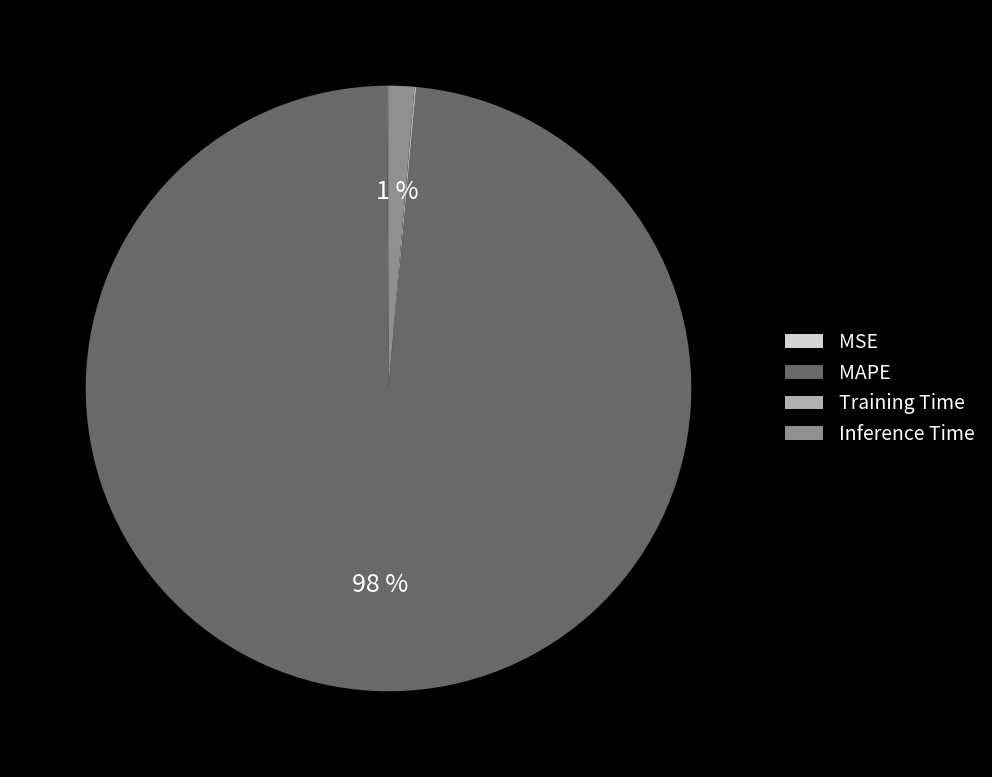

Which slice is the largest?

MAPE